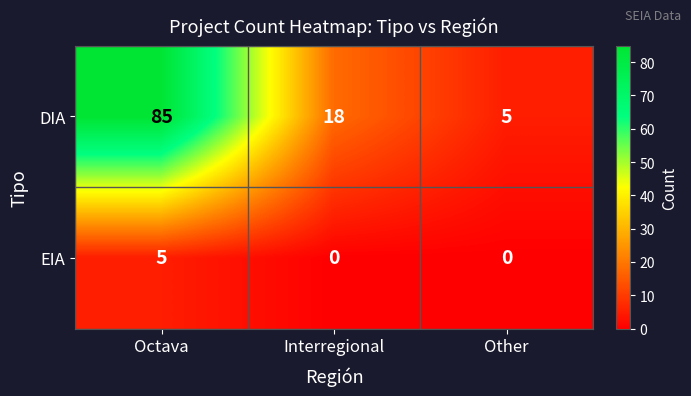

What is the spread (max minus min) of values at Interregional?

18